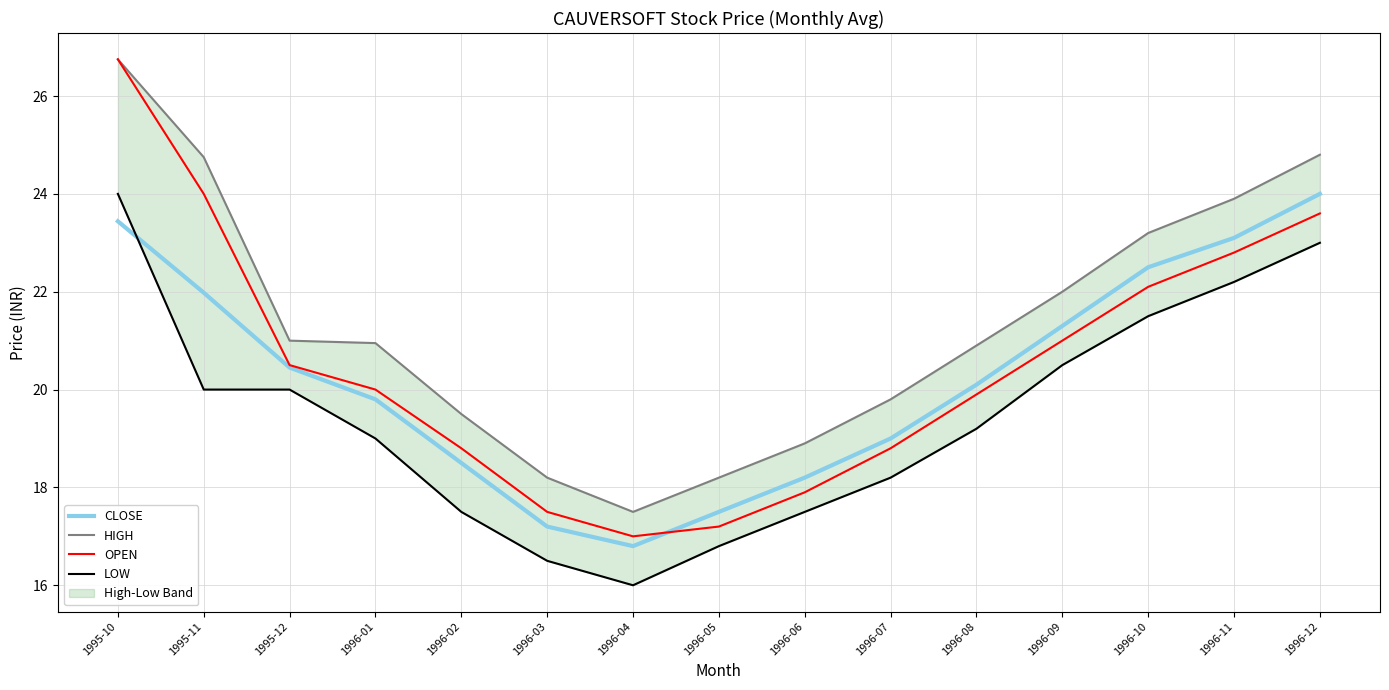

At which label does HIGH reach its peak?

1995-10